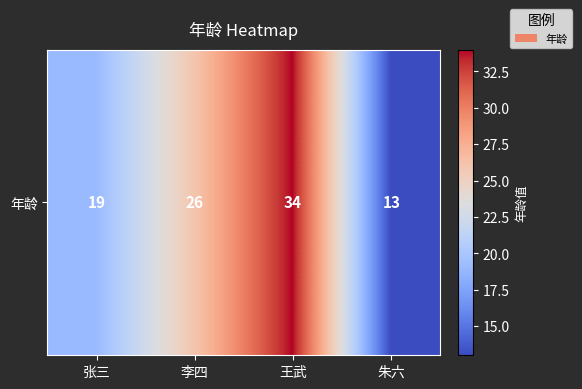

What is the difference between the maximum and minimum values?

21